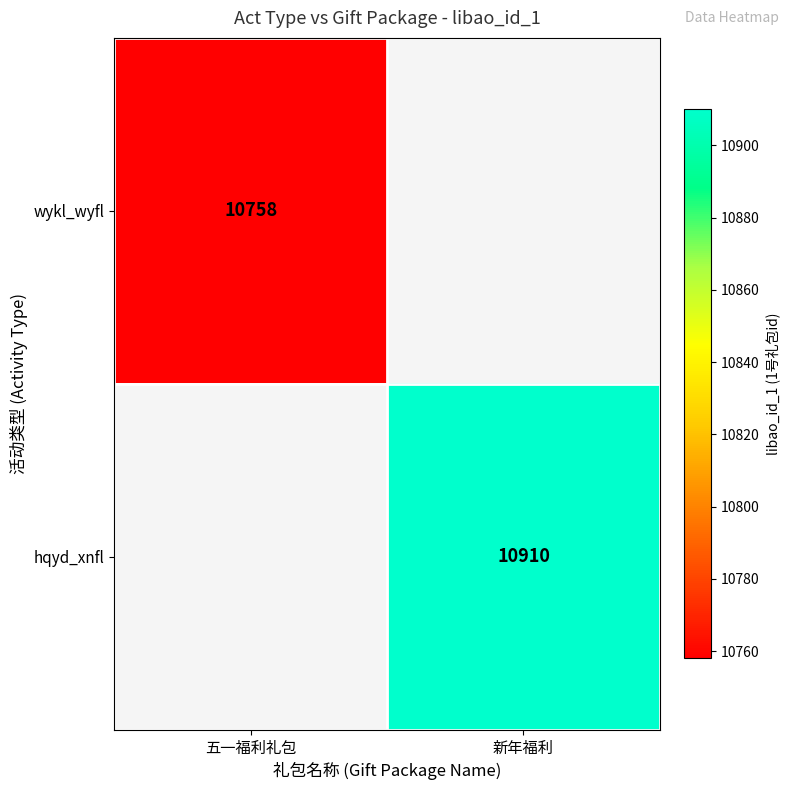

Is it true that wykl_wyfl equals 16473 at 五一福利礼包?

False